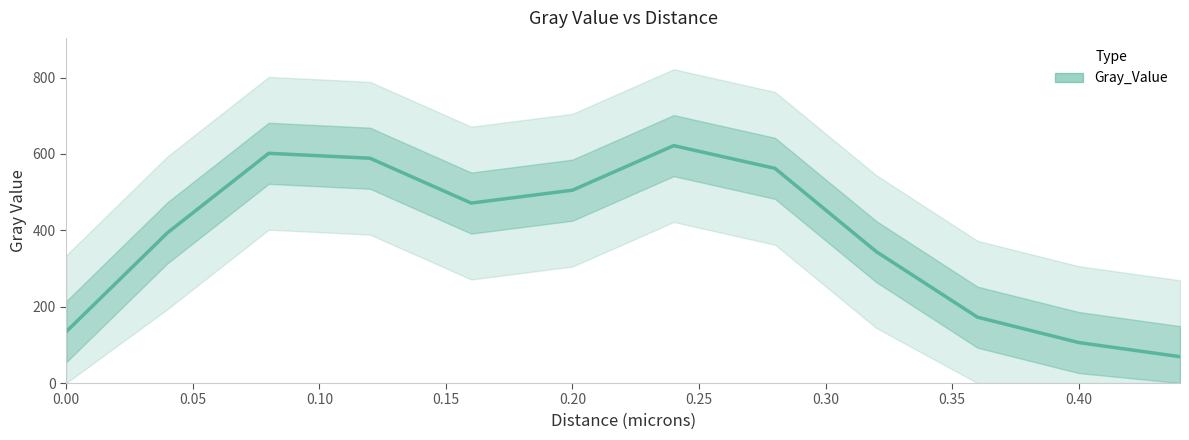

What is the smallest value displayed?

69.0